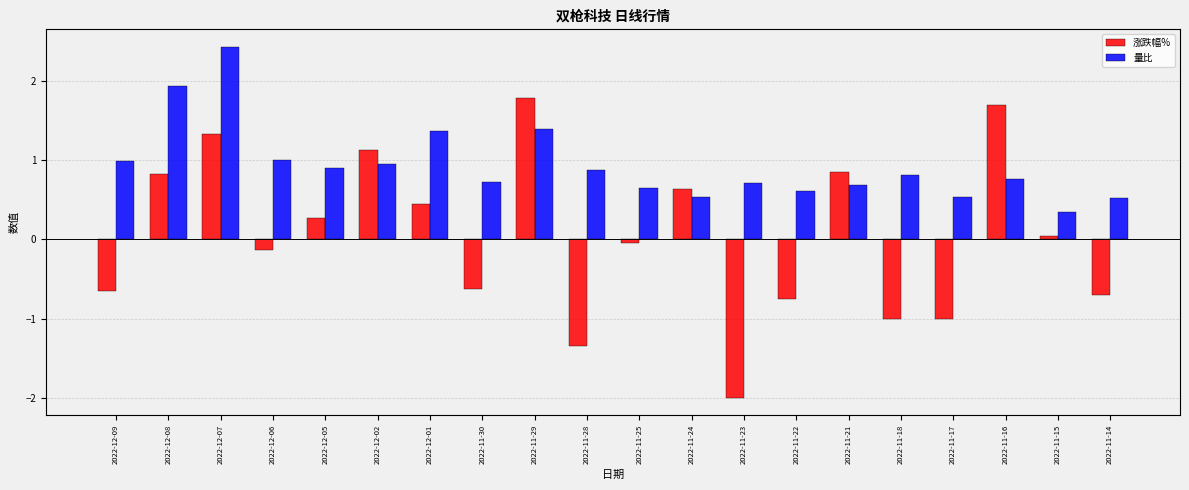

How many data points in 涨跌幅% are above 0?

10